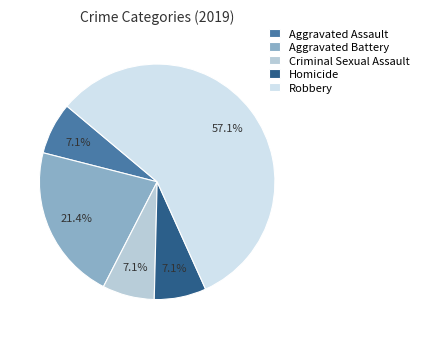

Count the number of slices in the pie.

5